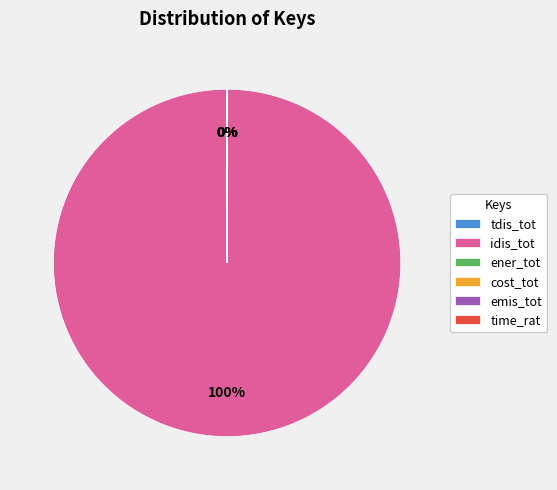

What is the largest slice in the pie chart?

idis_tot